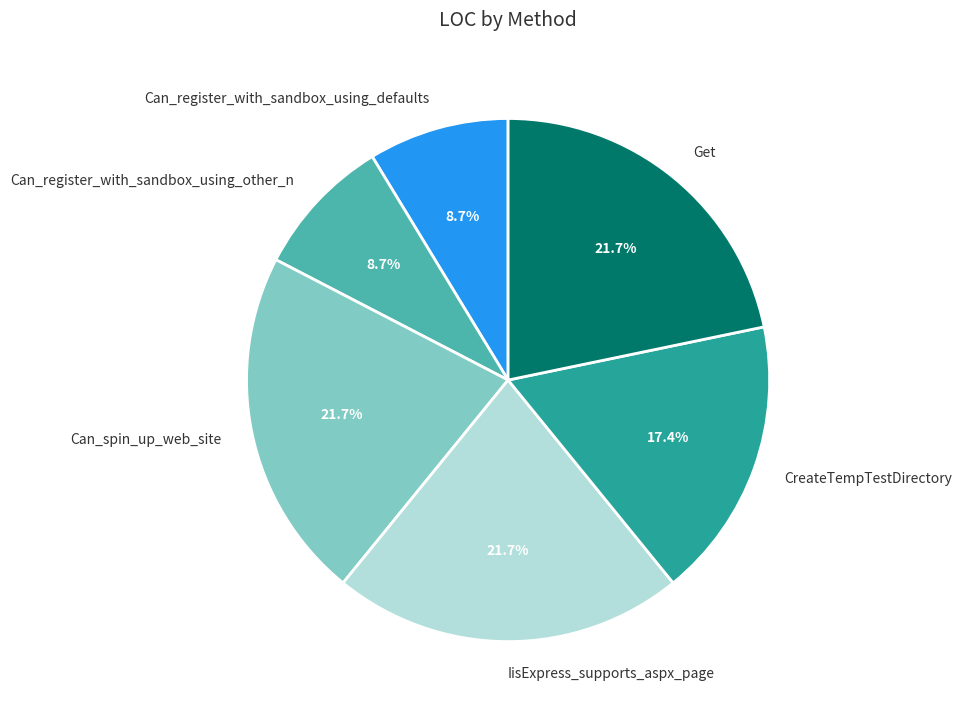

To the nearest percent, what portion does Can_register_with_sandbox_using_other_n represent?

9%